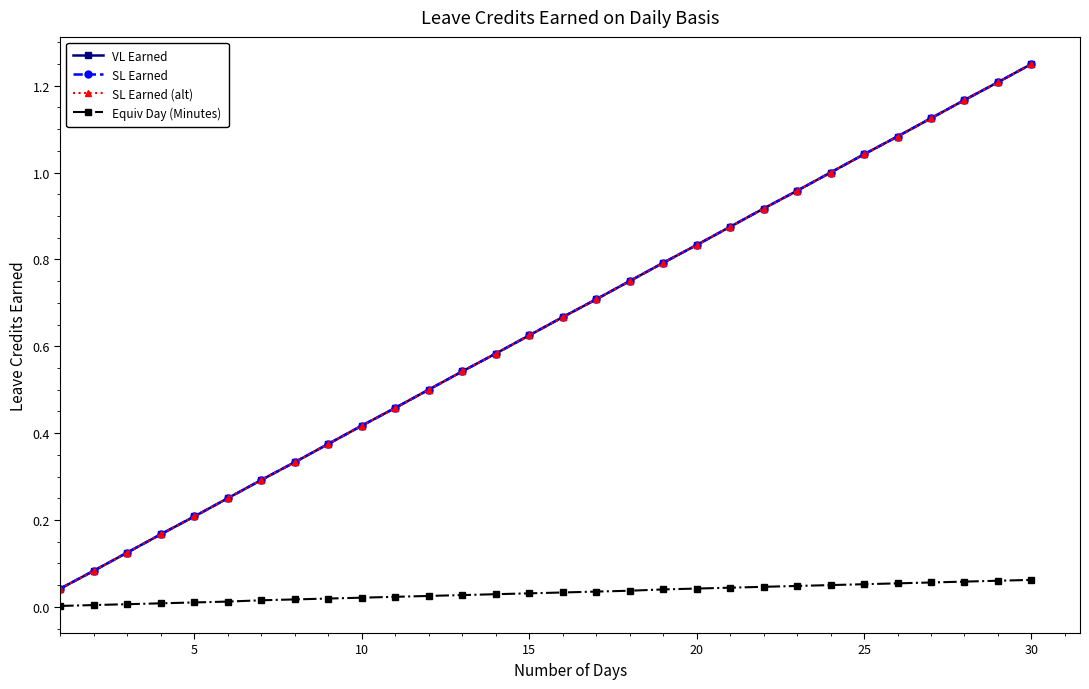

Is this an area chart (filled region under the line)?

No